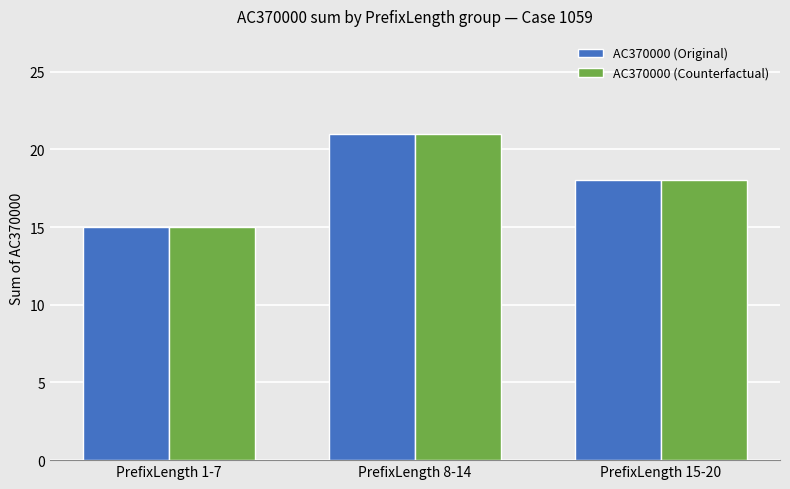

What is the approximate value of AC370000 (Counterfactual) at PrefixLength 8-14?

21